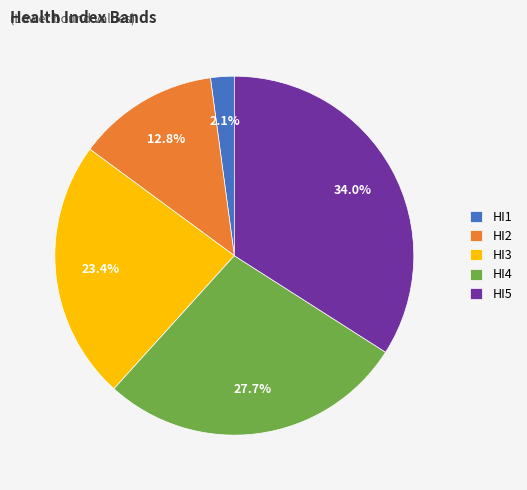

To the nearest percent, what is the difference between the HI4 and HI5 slice percentages?

6%